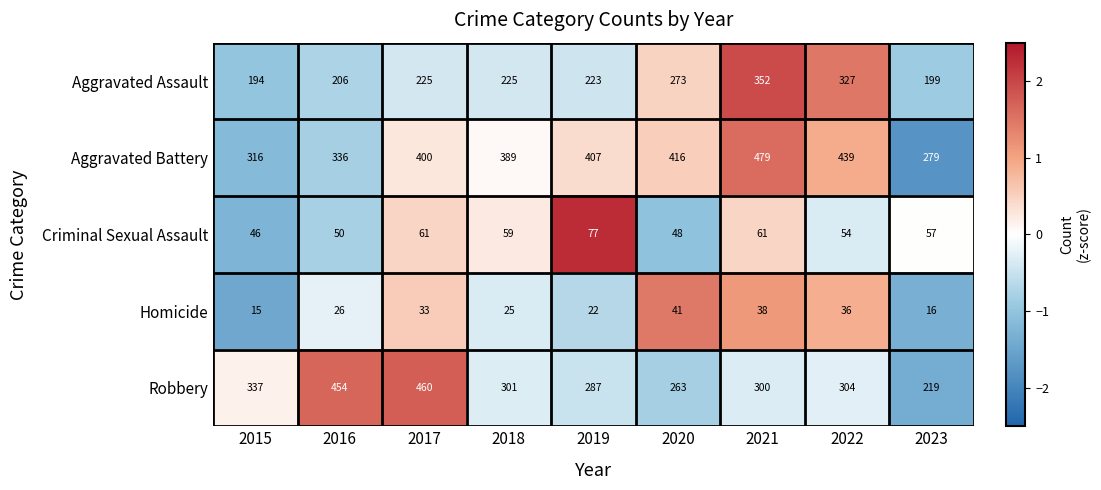

The Aggravated Battery series shows 407 at 2019. True or false?

True